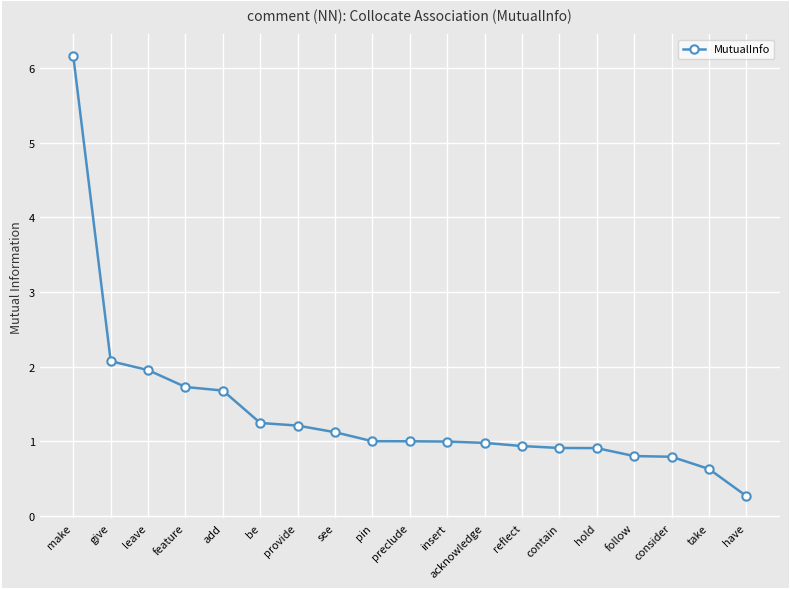

Reading left to right, transcribe all the data shown in this chart.

6.2	2.1	2.0	1.7	1.7	1.2	1.2	1.1	1.0	1.0	1.0	1.0	0.9	0.9	0.9	0.8	0.8	0.6	0.3